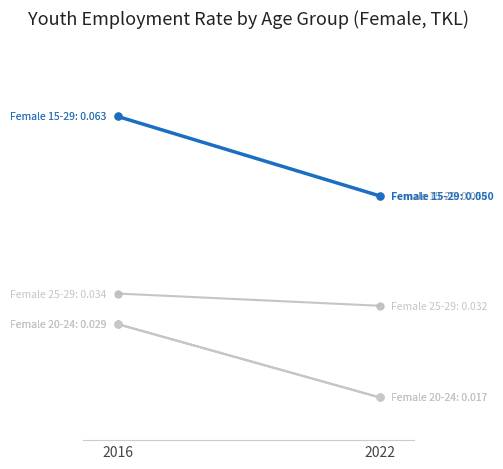

How many lines are shown in the chart?

5